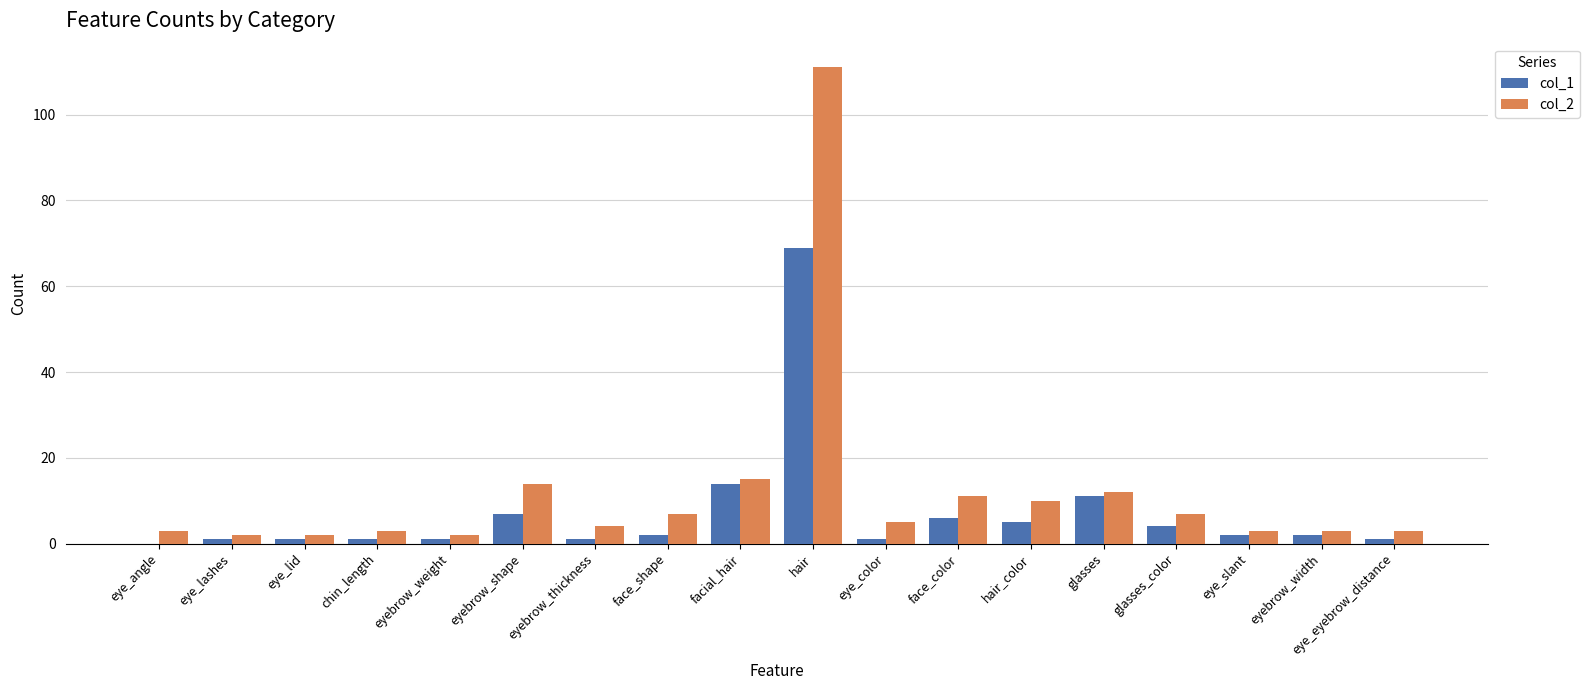

The col_2 series shows 9 at facial_hair. True or false?

False